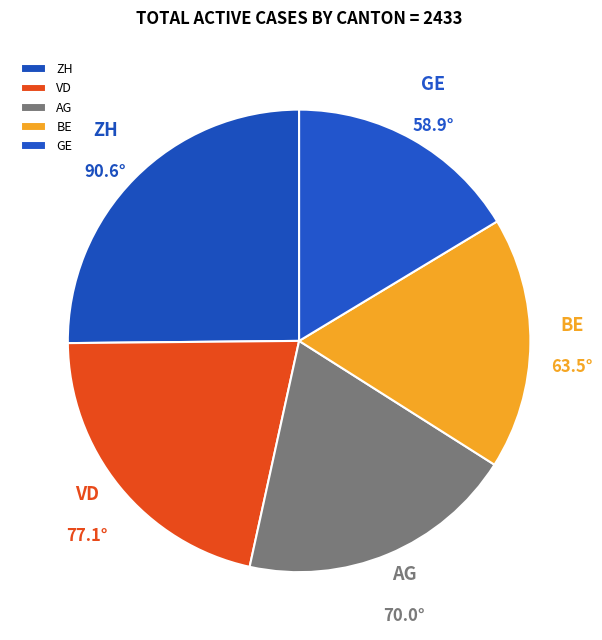

Is it true that BE is 18% of the pie?

True